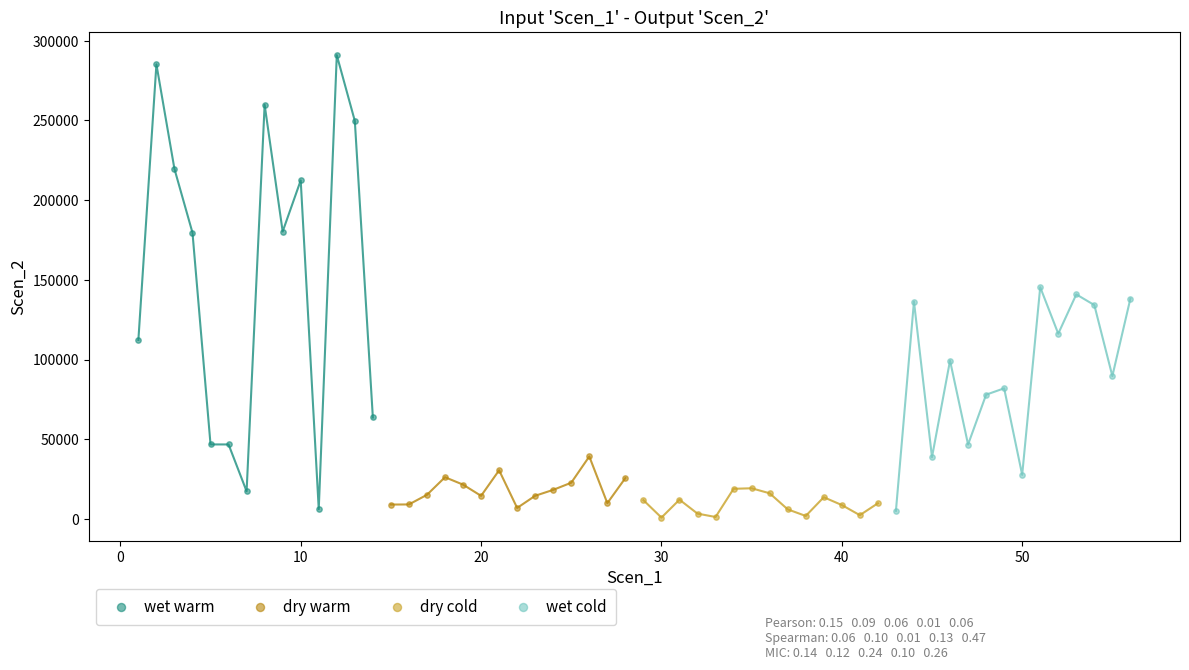

Which series reaches the maximum Y coordinate?

wet warm